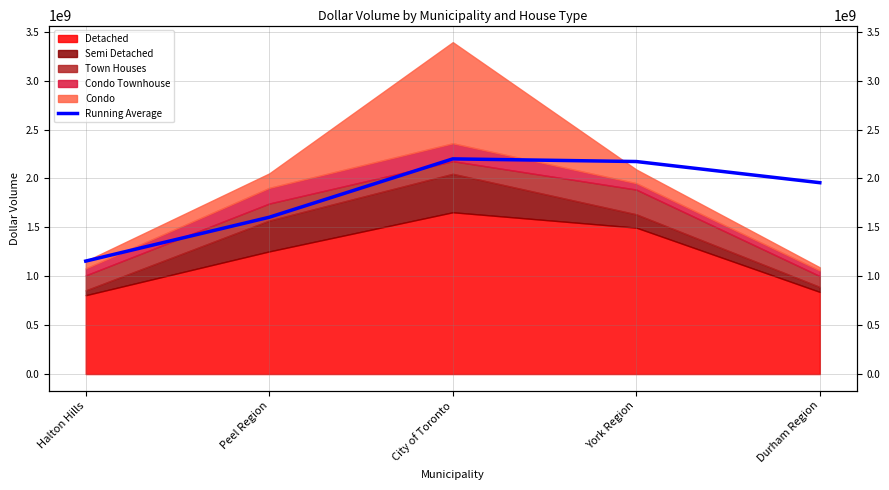

Count the number of categories in the chart.

5